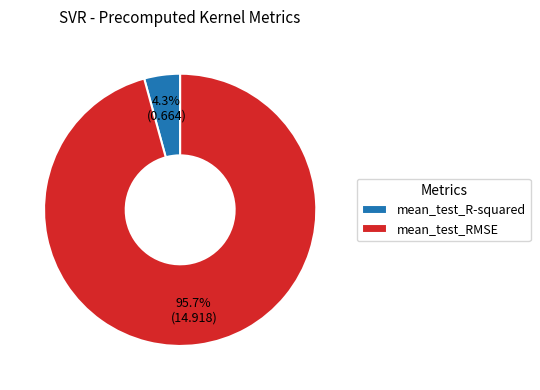

Rank the categories by value from highest to lowest.

mean_test_RMSE, mean_test_R-squared